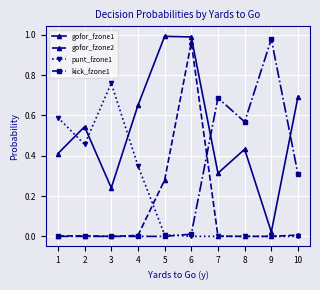

True or false: gofor_fzone1 and kick_fzone1 intersect in this chart.

True